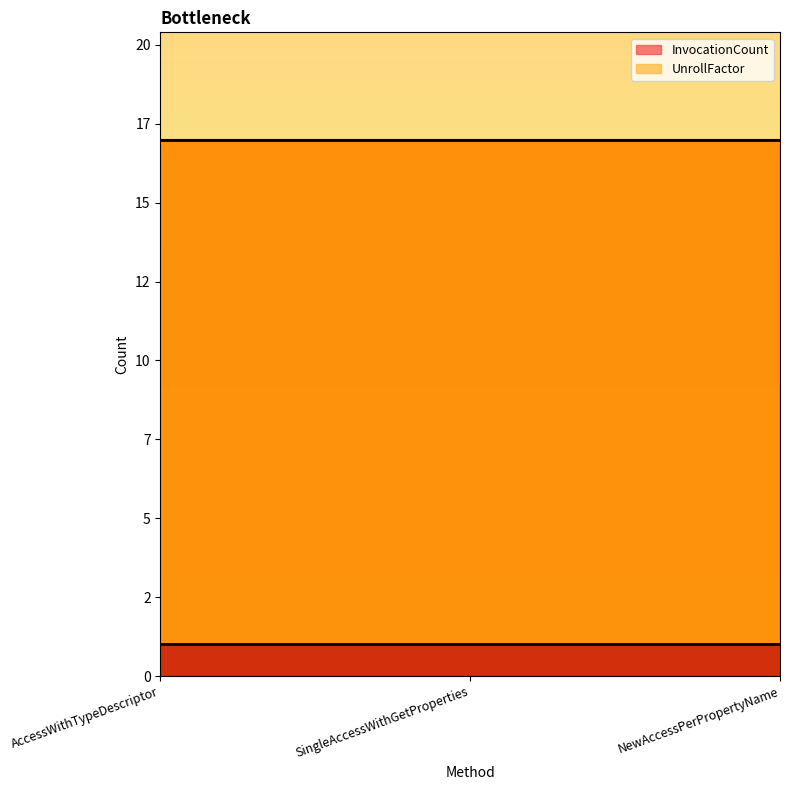

What is the label of the 1st point from the left?

AccessWithTypeDescriptor